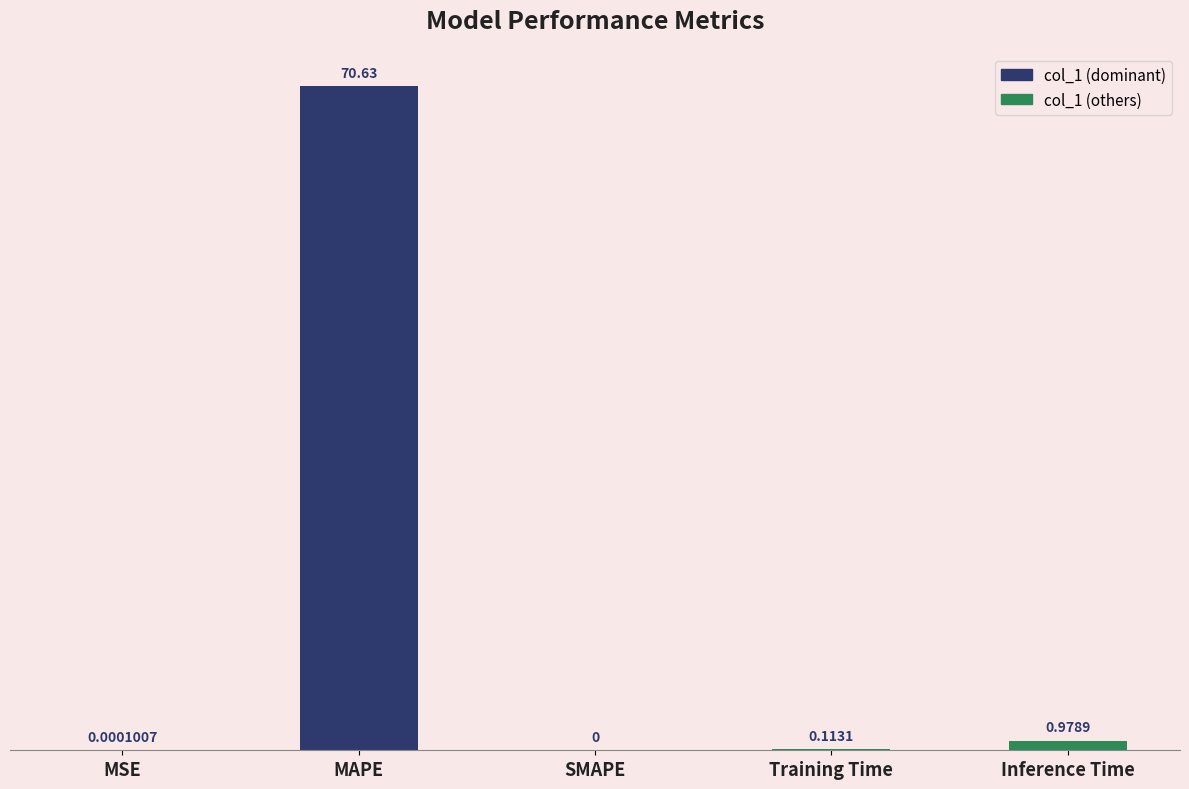

Which label corresponds to the largest value in the chart?

MAPE